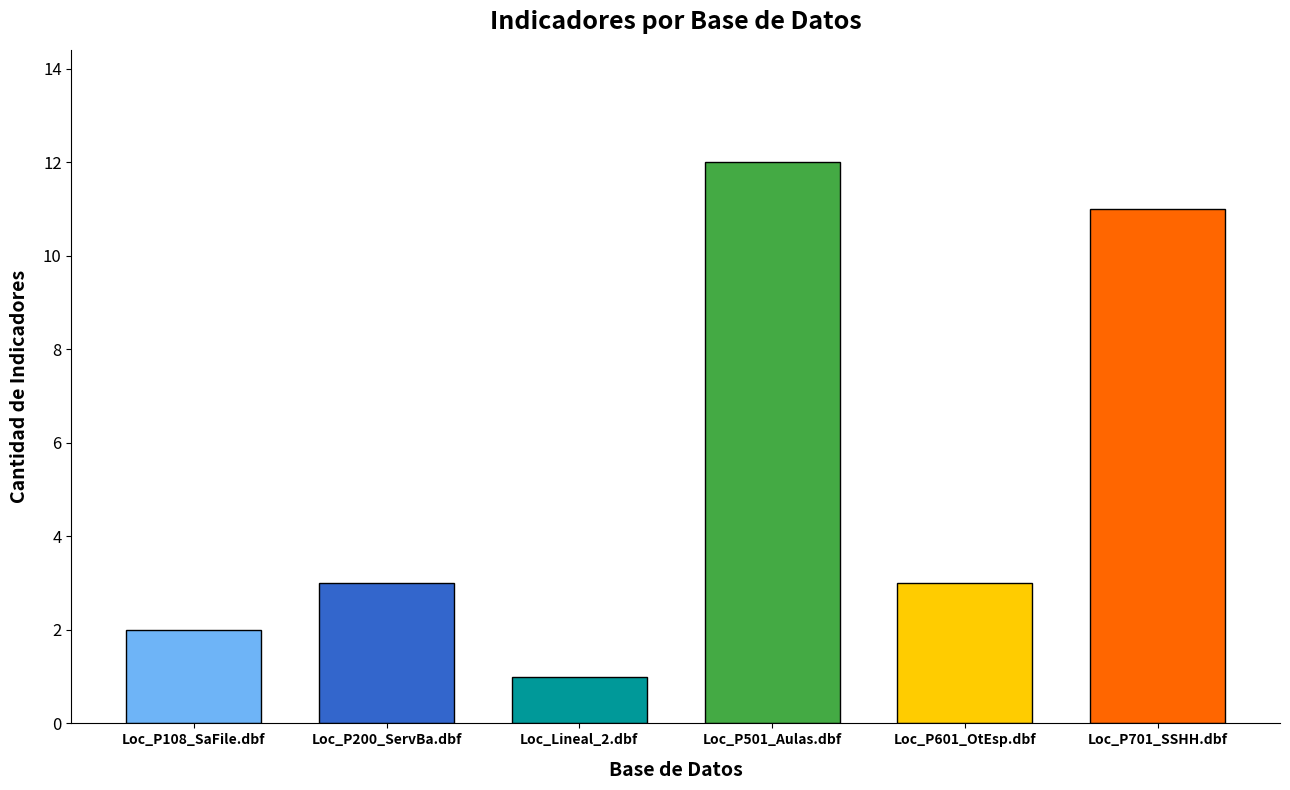

What is the value of the 2nd bar from the left?

3